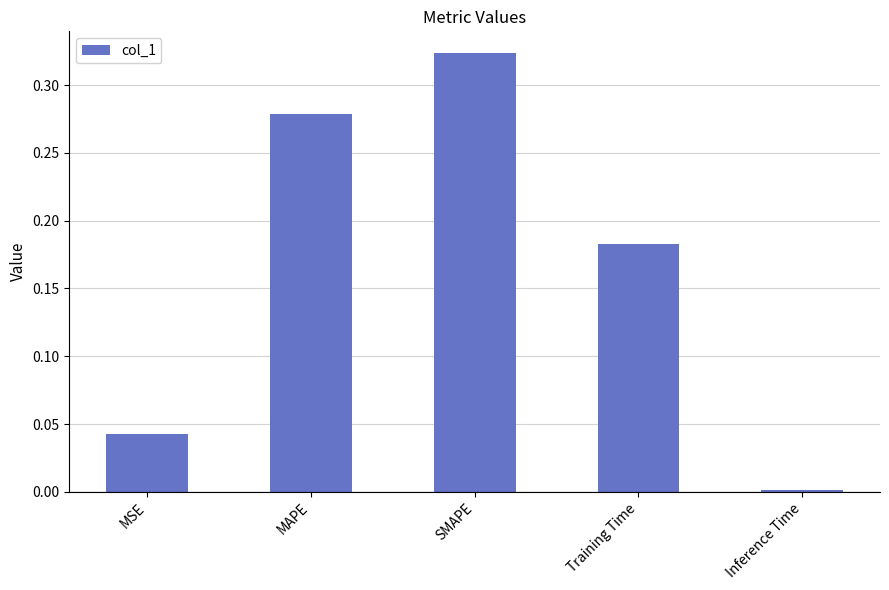

Which category has the highest value across all series?

SMAPE